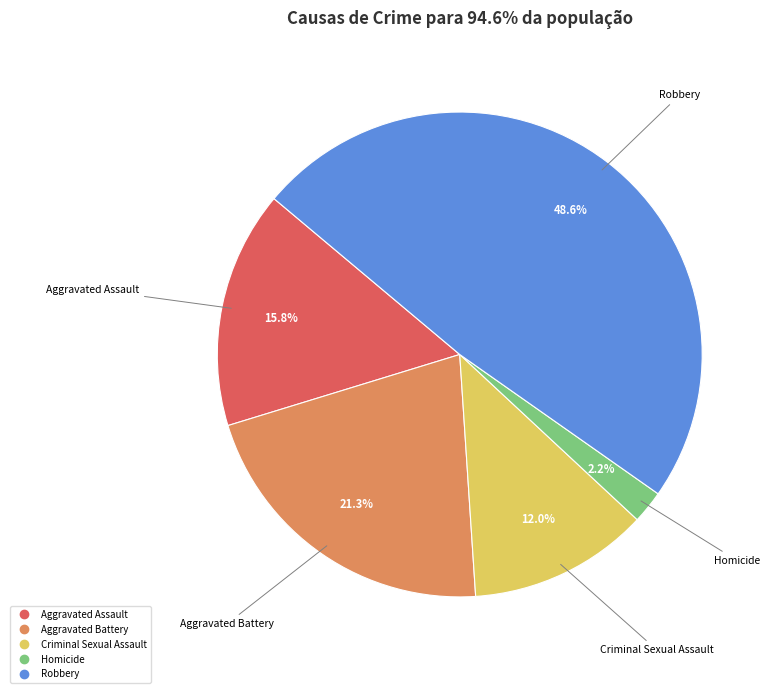

Between Homicide and Robbery, which is larger?

Robbery